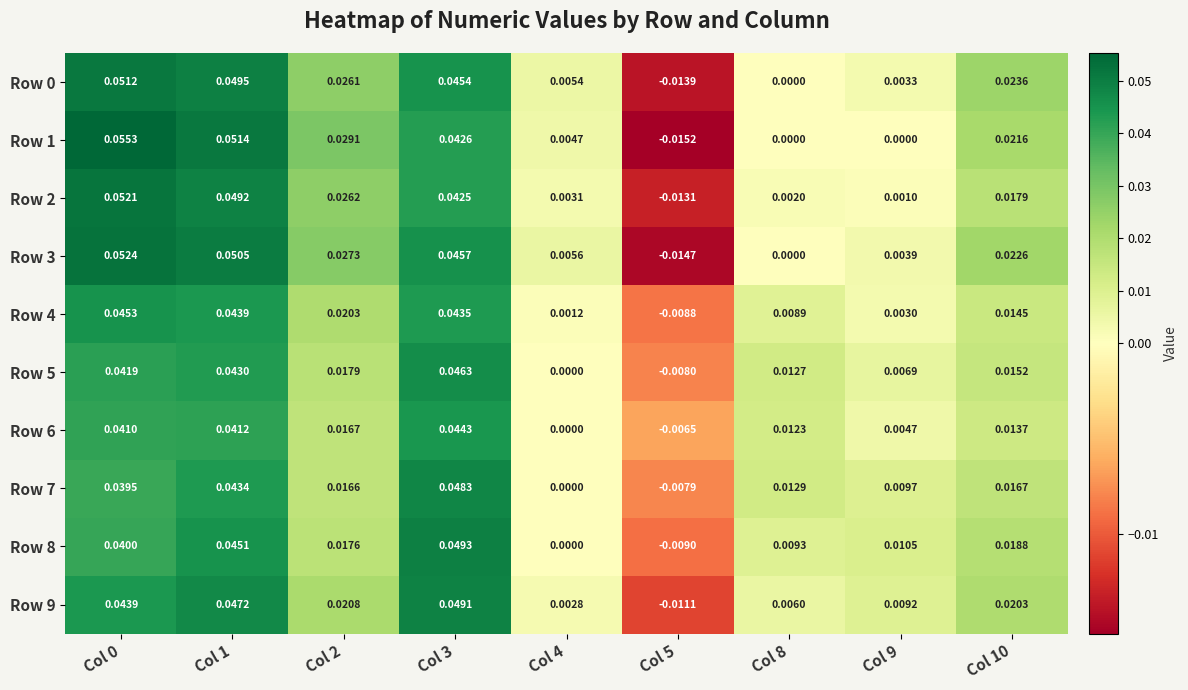

Which series changed the most between Col 0 and Col 5?

Row 1